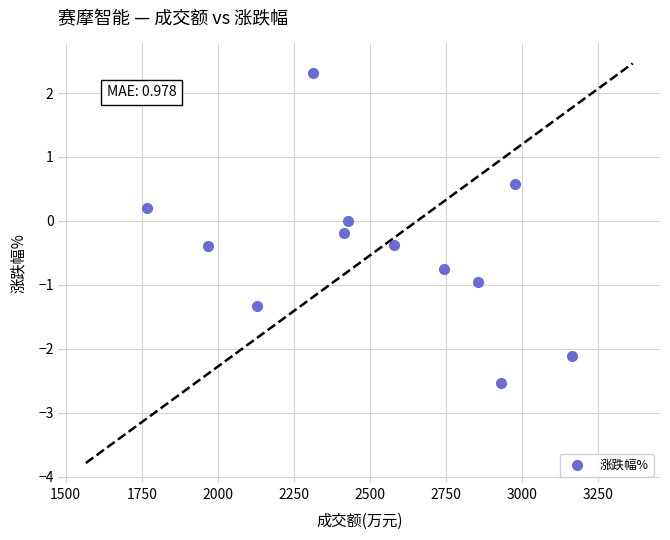

What is the range of Y values (max minus min)?

4.9